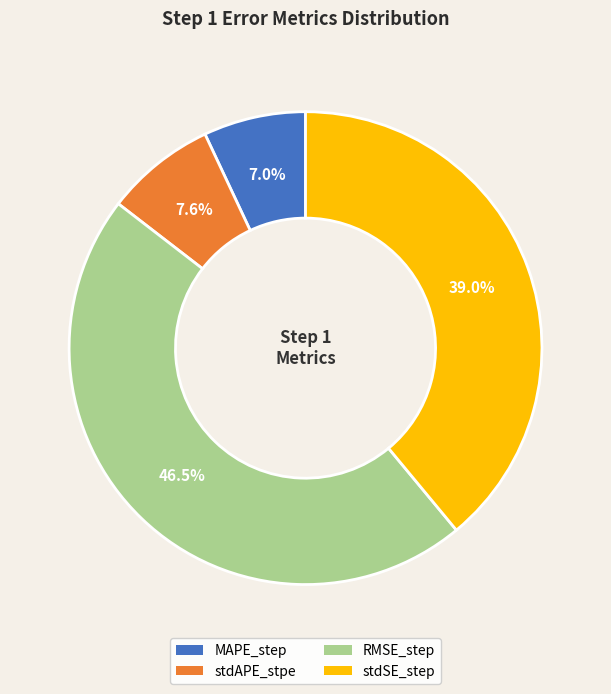

What is the total percentage of stdSE_step and MAPE_step?

46.0%